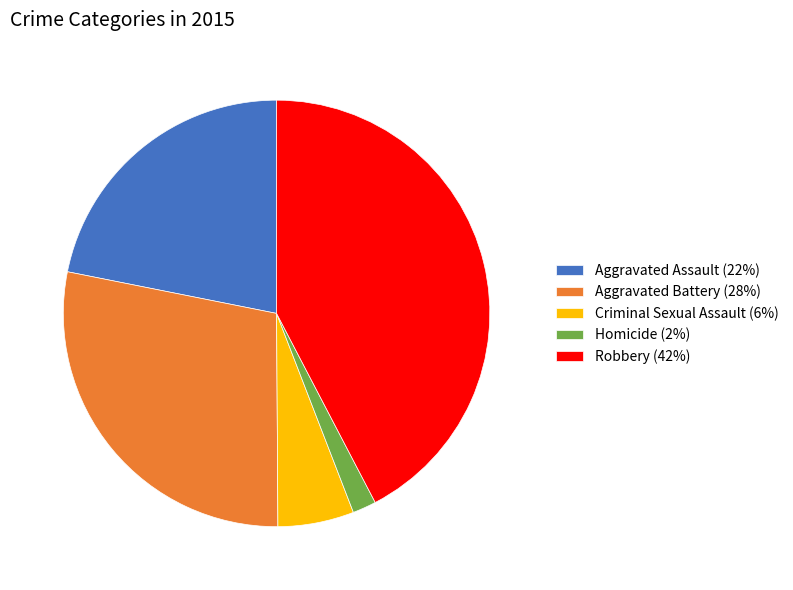

Which slice is the smallest?

Homicide